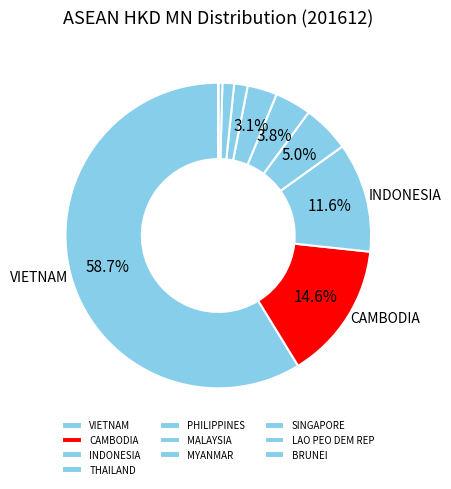

Which category has the smallest portion of the pie?

BRUNEI